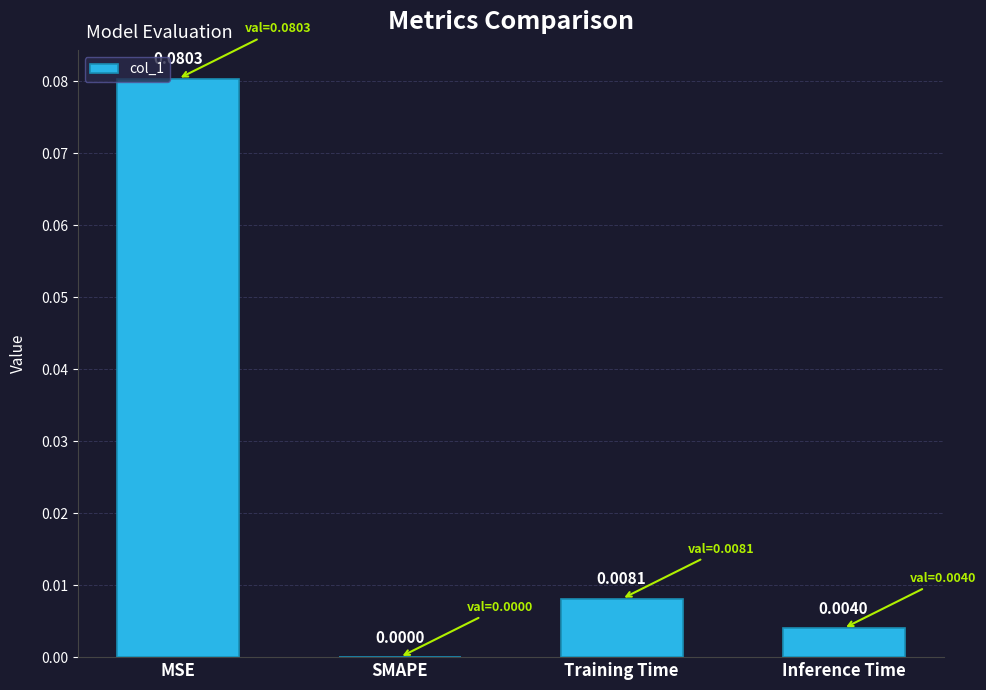

At which label is the value closest to 0?

SMAPE